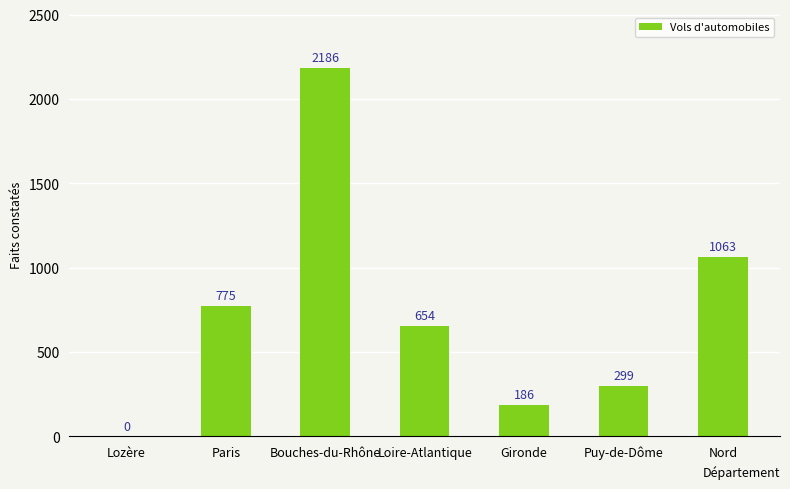

What is the approximate value at Gironde?

186